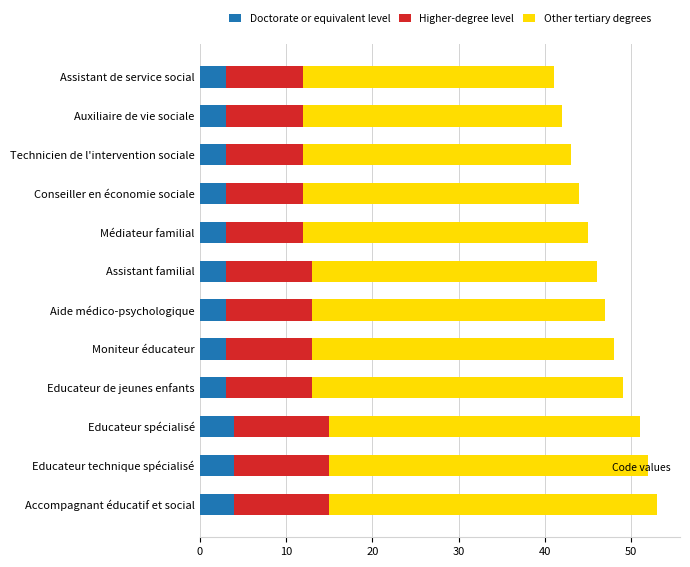

What is the sum of all Doctorate or equivalent level values?

39